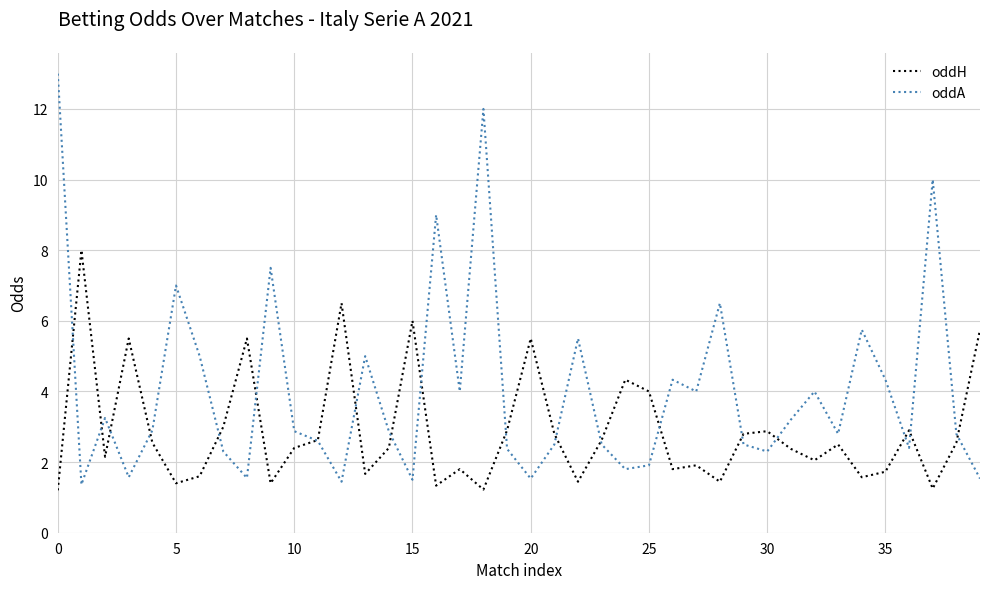

How many intersections are there between oddA and oddH?

19